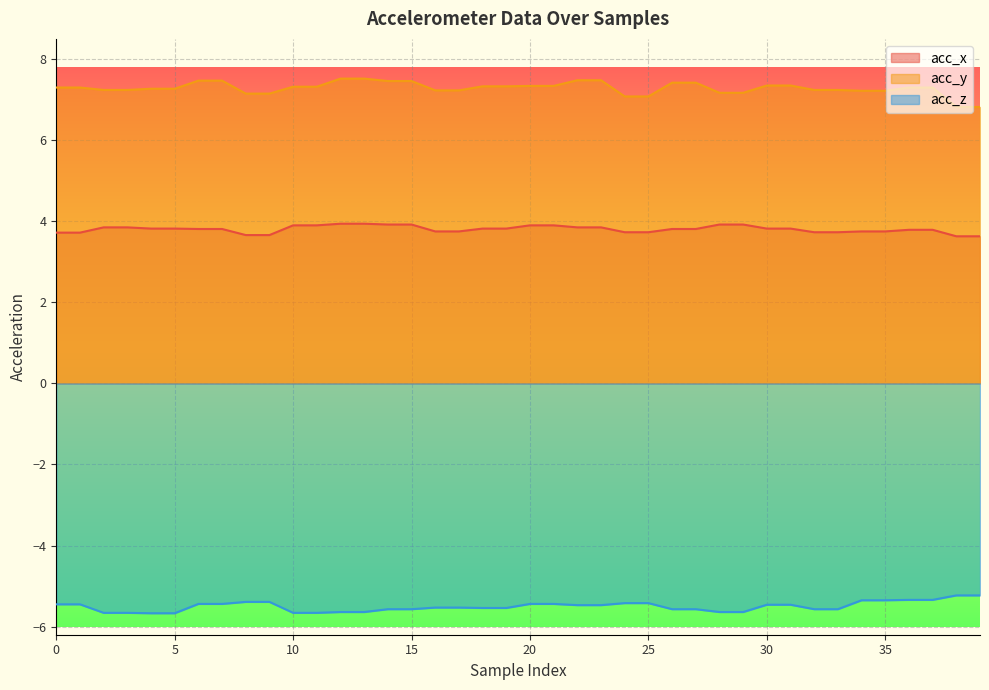

How many lines are shown in the chart?

3